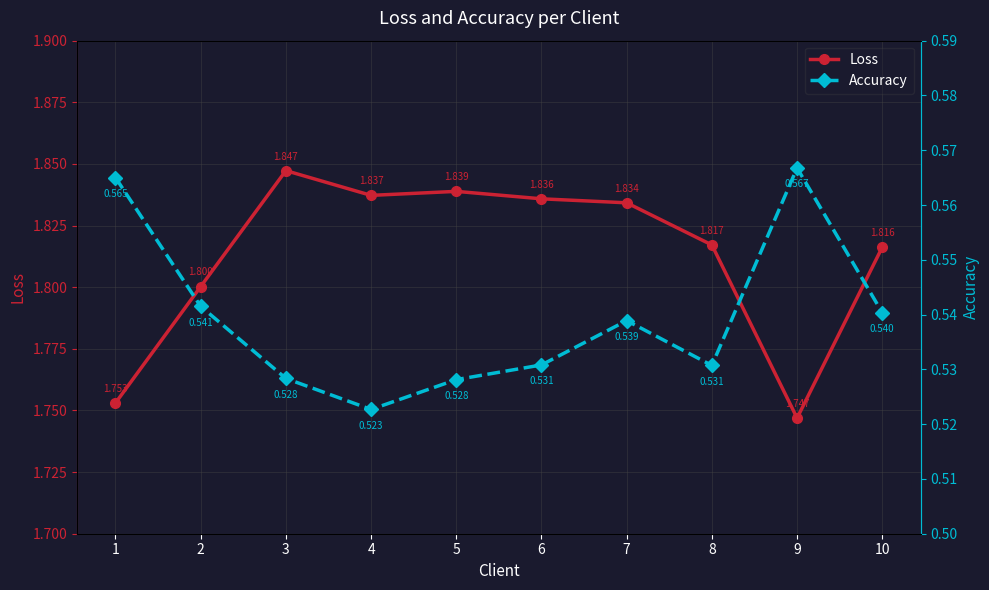

At which label is Loss closest to 1?

9